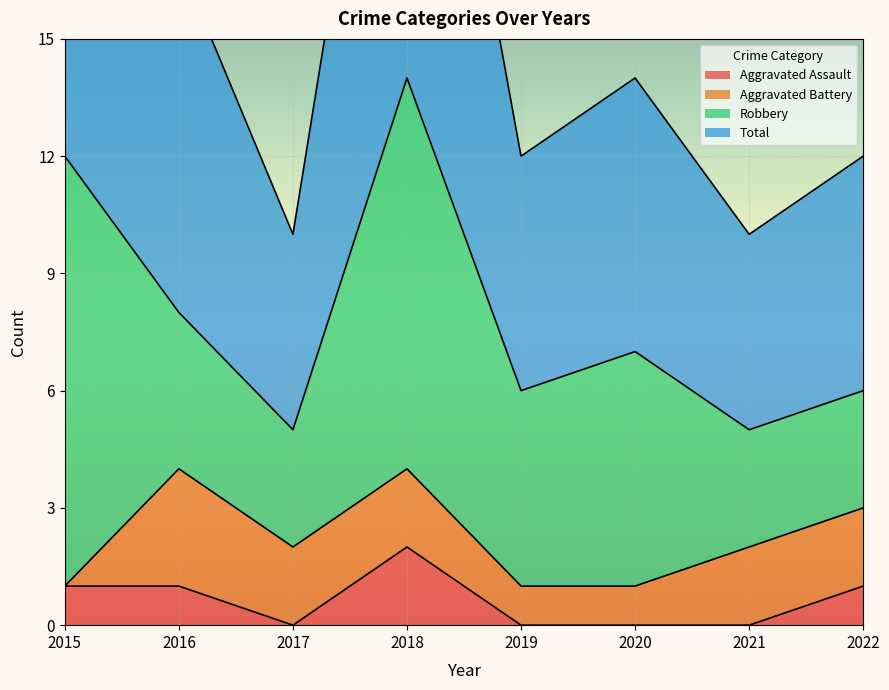

Is it true that Aggravated Assault equals 1 at 2016?

True